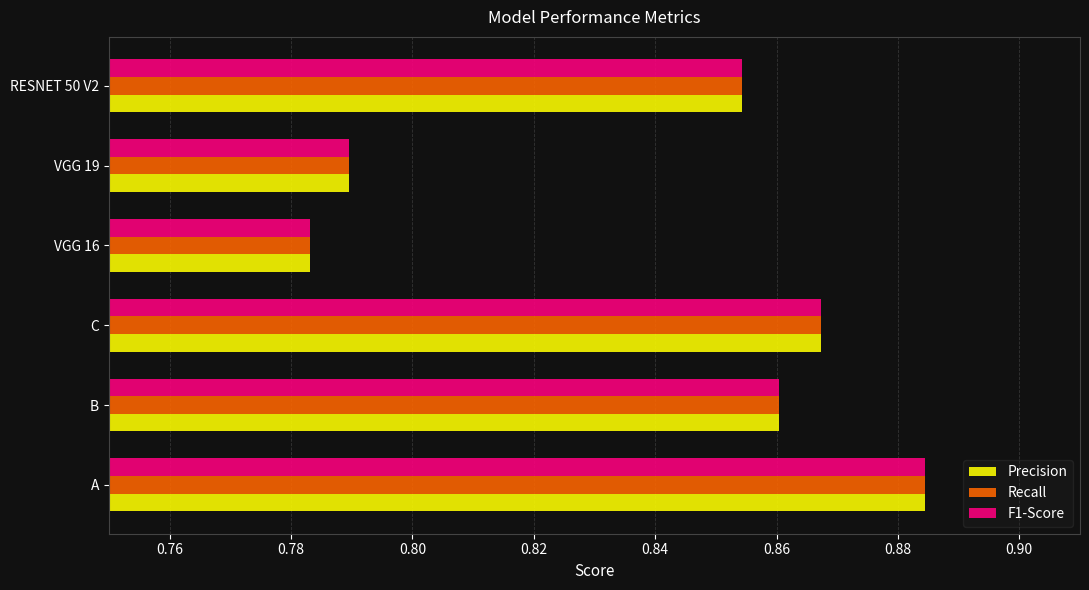

List the labels in order of F1-Score value, largest first.

A, C, B, RESNET 50 V2, VGG 19, VGG 16